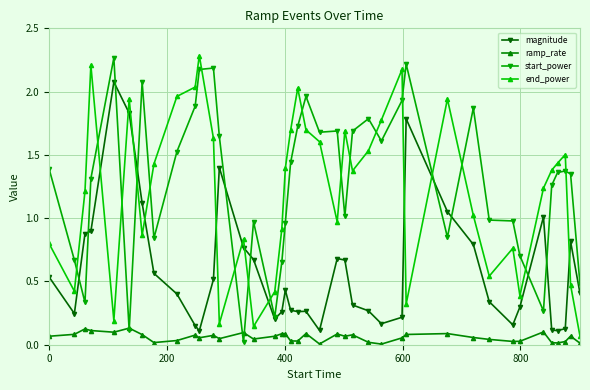

Is this an area chart (filled region under the line)?

No